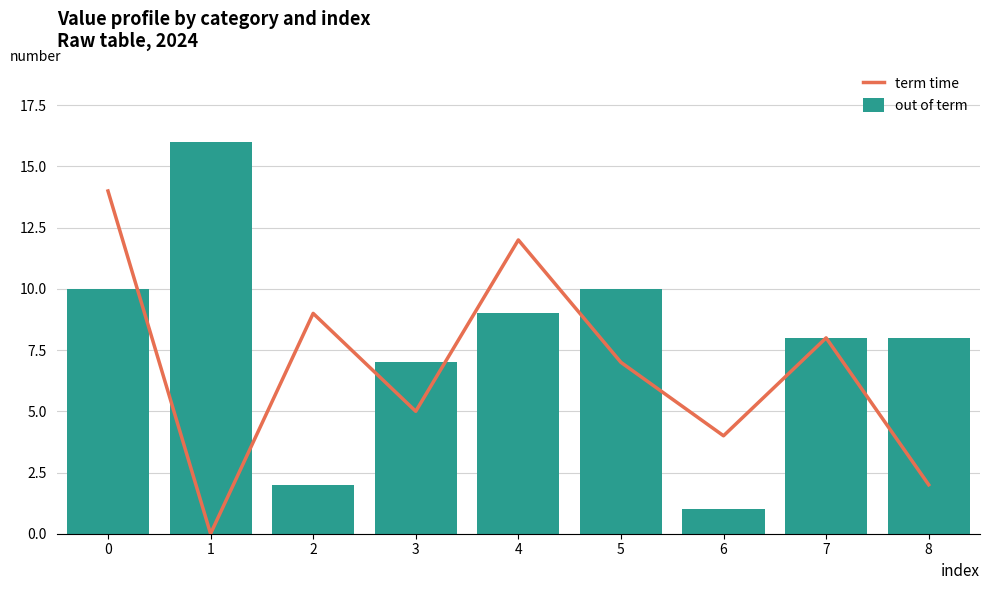

At how many categories does at least one series exceed 7?

7